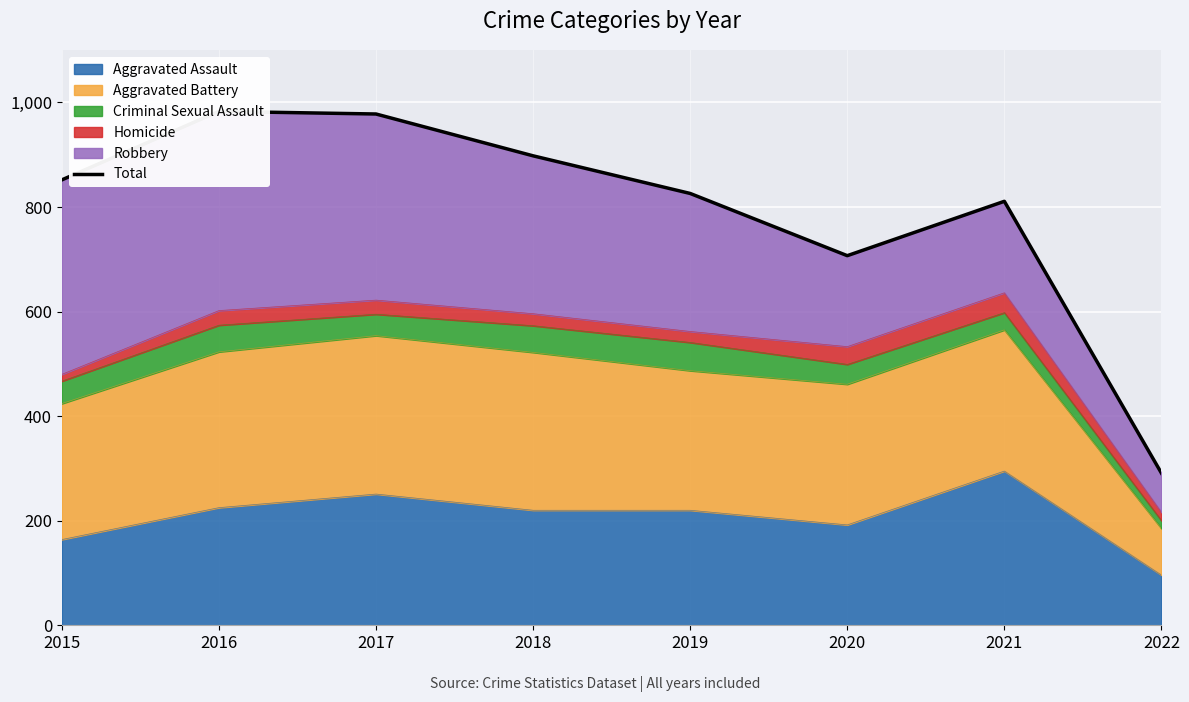

Approximately how many times larger is the value at 2021 compared to 2018?

0.9